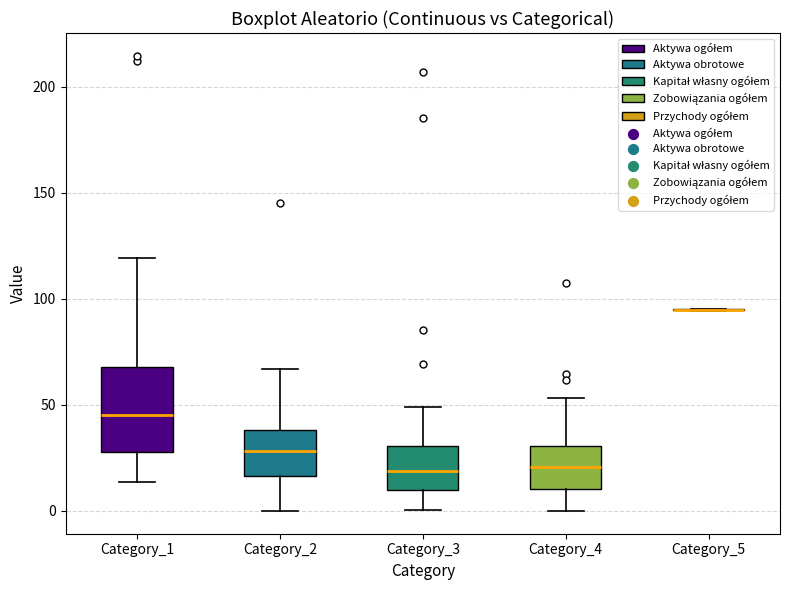

Where is the lower edge of the box for Category_2 on the y-axis? The values are not printed on the chart, so give them approximately, as read against the axis.

15